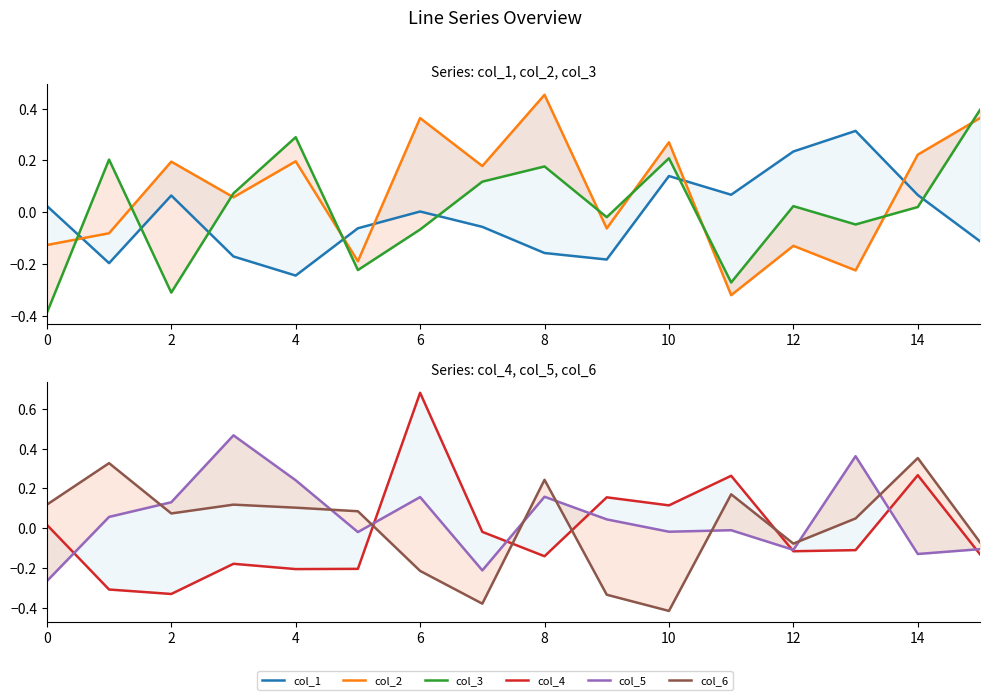

Between 10 and 12, which is larger?

12